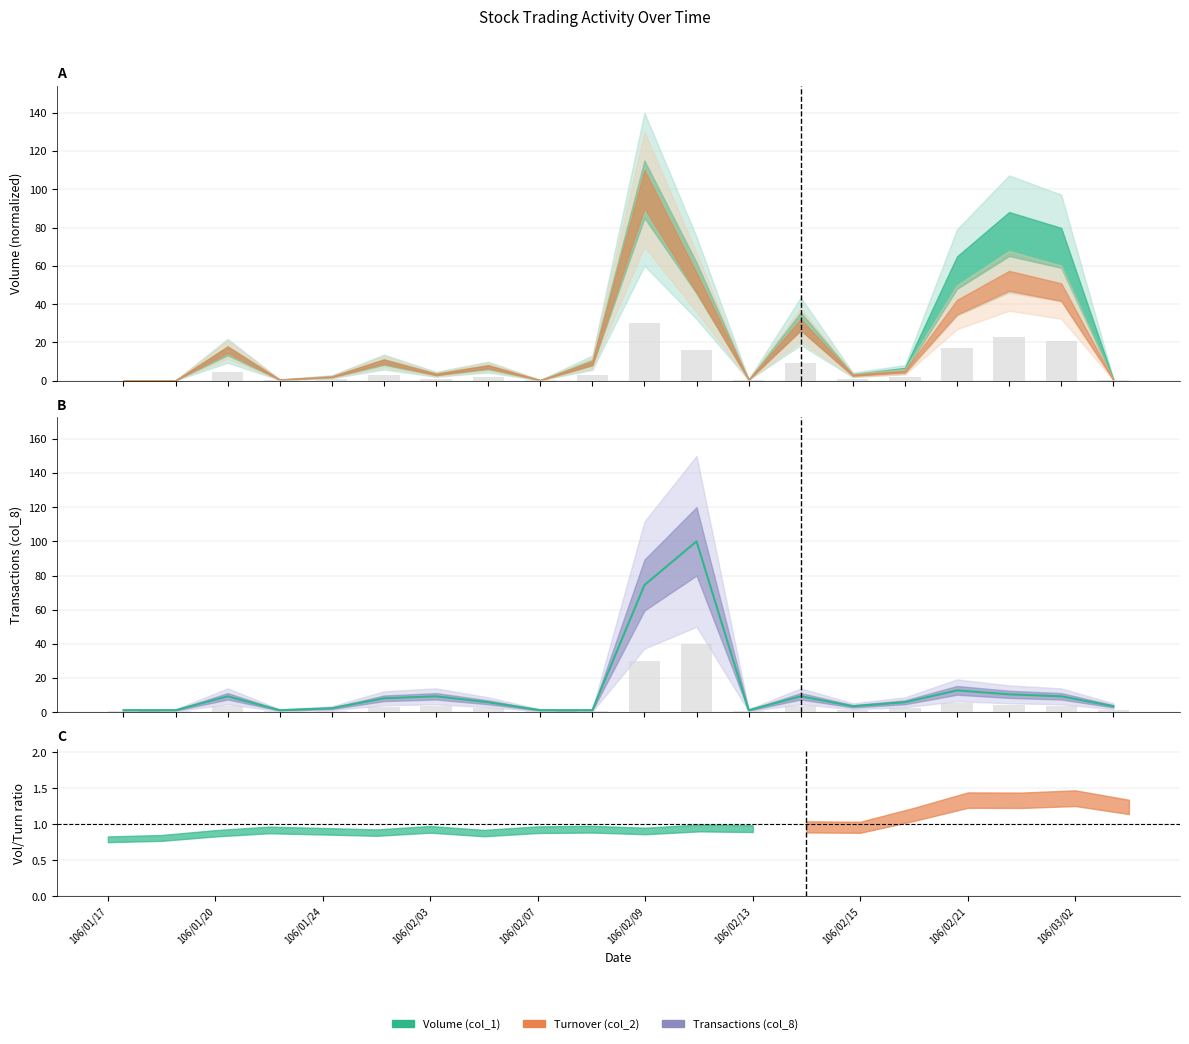

What is the difference between the Transactions (col_8) values at 106/02/02 and 106/02/06?

2.3